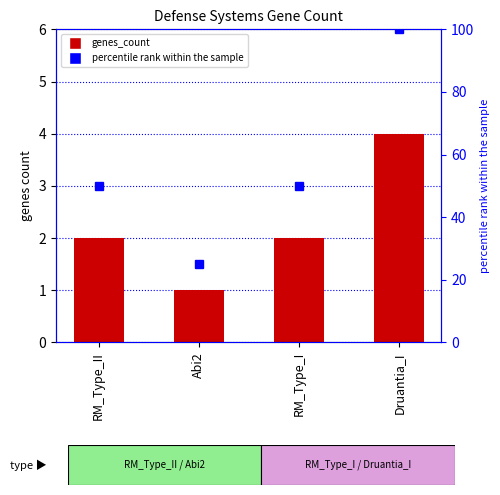

Is the value of genes_count at RM_Type_II greater than the value of percentile rank within the sample at RM_Type_I?

No